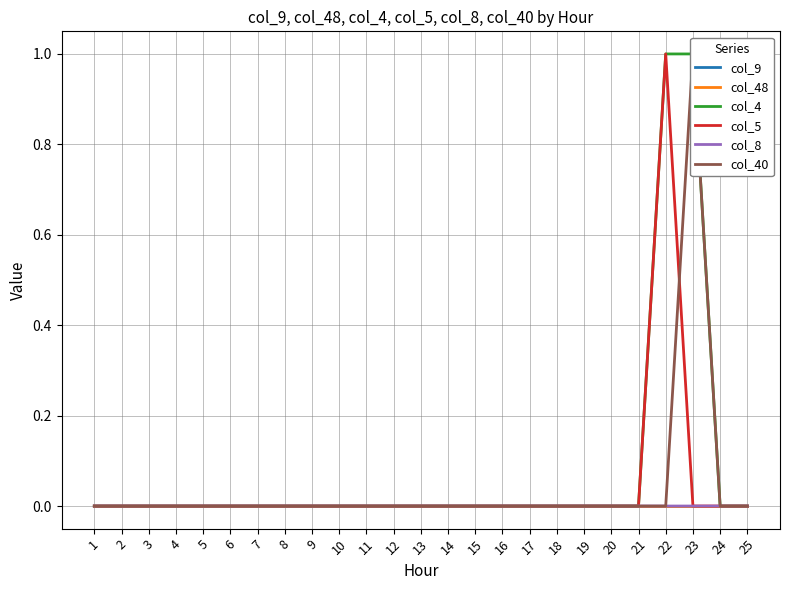

The col_4 series shows 1.0 at 23. True or false?

True